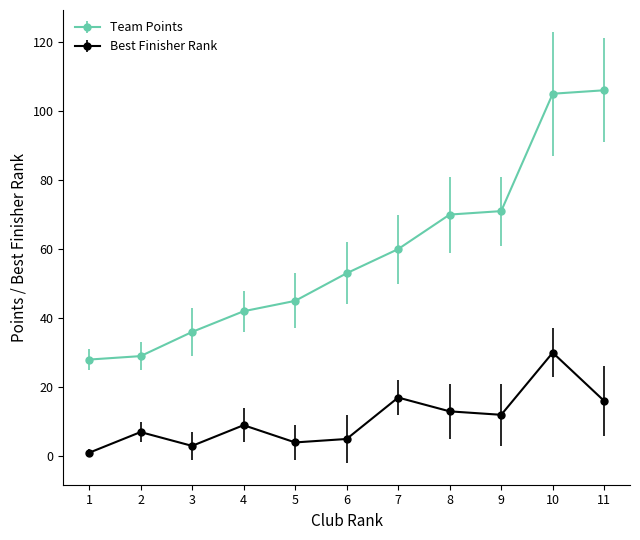

What is the spread (max minus min) of values at 7?

43